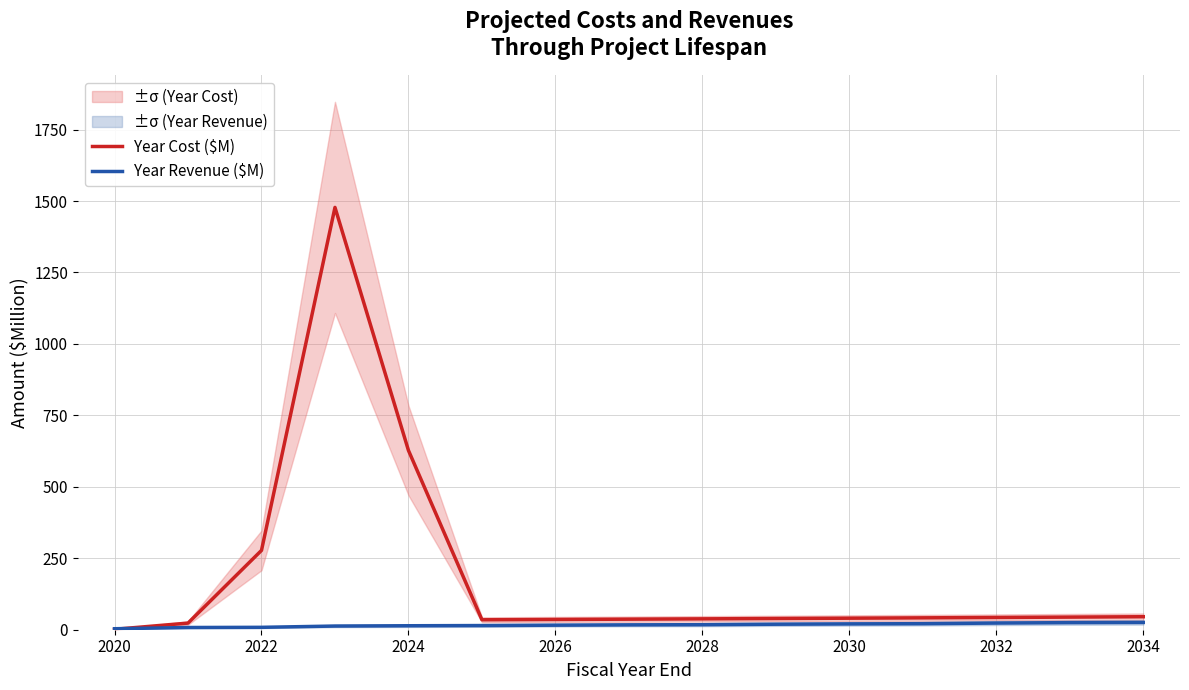

The value of Year Cost ($M) at 2024 is 627.4. True or false?

True